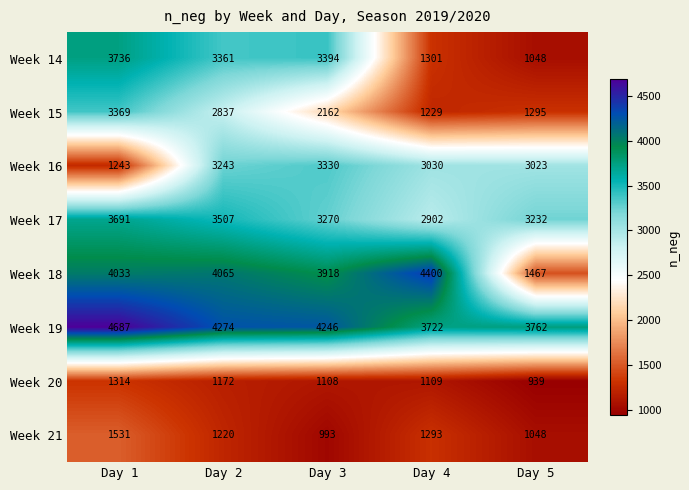

What is the minimum value shown in the chart?

939